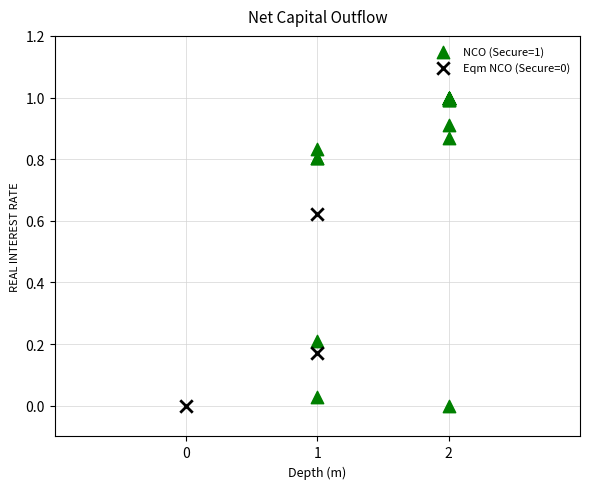

Which series contains the highest Y value?

NCO (Secure=1)